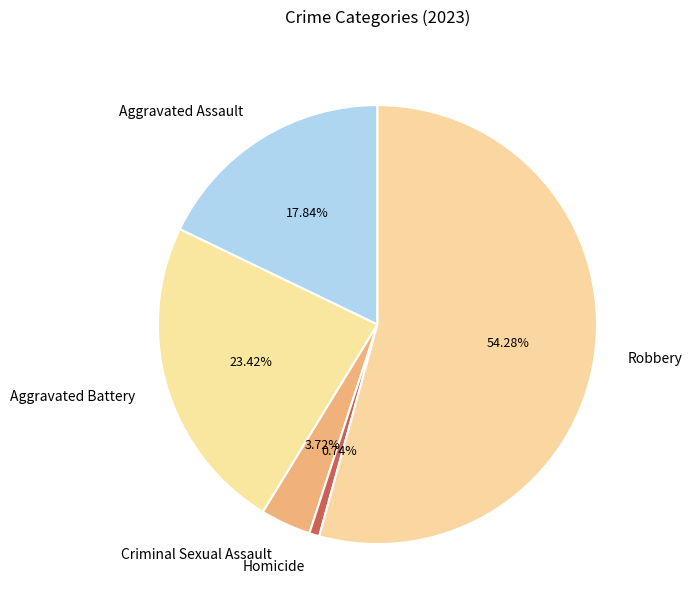

Which category has the smallest portion of the pie?

Homicide